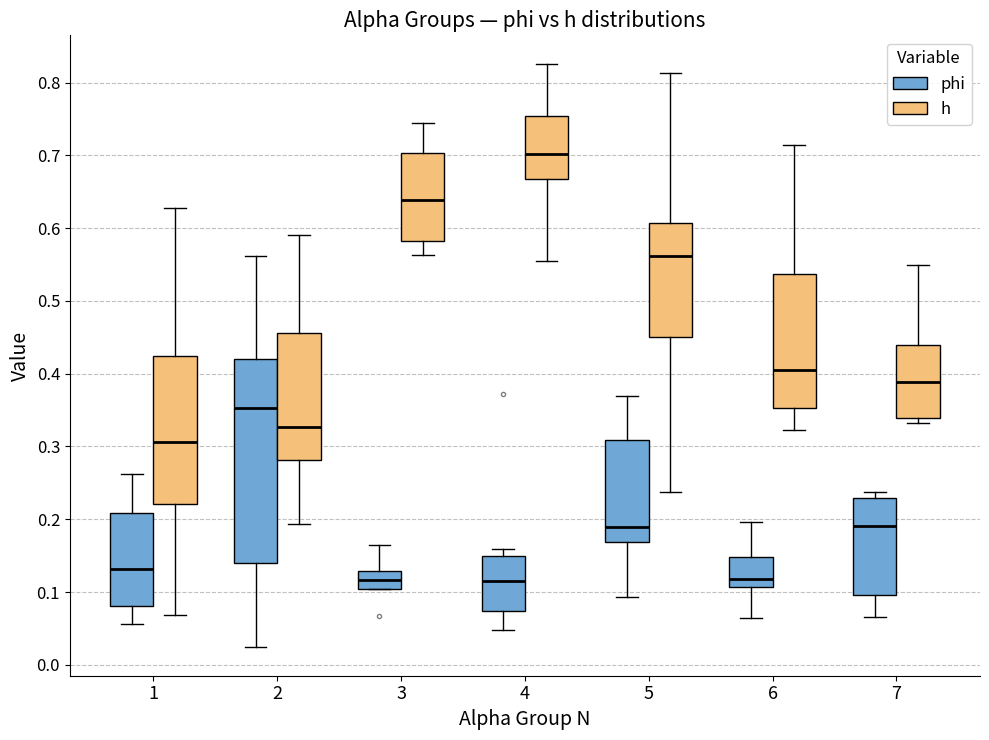

Where does the upper whisker of the box for 7 (h) end on the y-axis? The values are not printed on the chart, so give them approximately, as read against the axis.

0.55